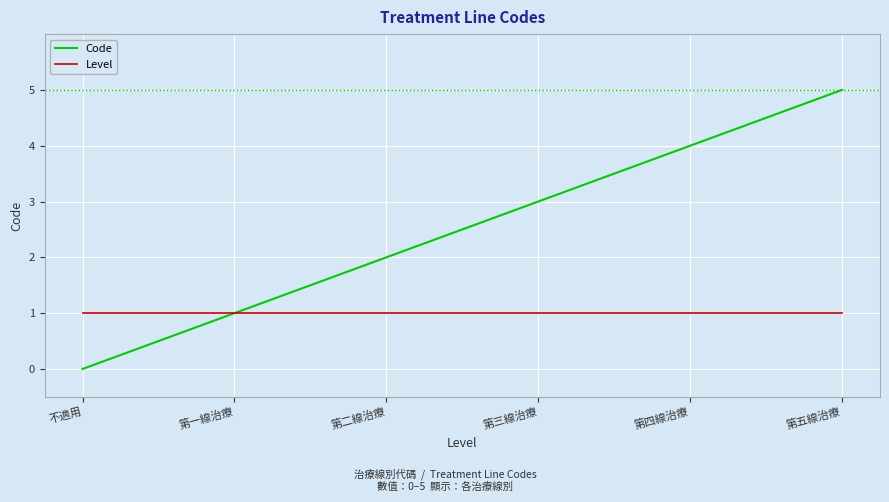

Which series has the largest range (max minus min)?

Code